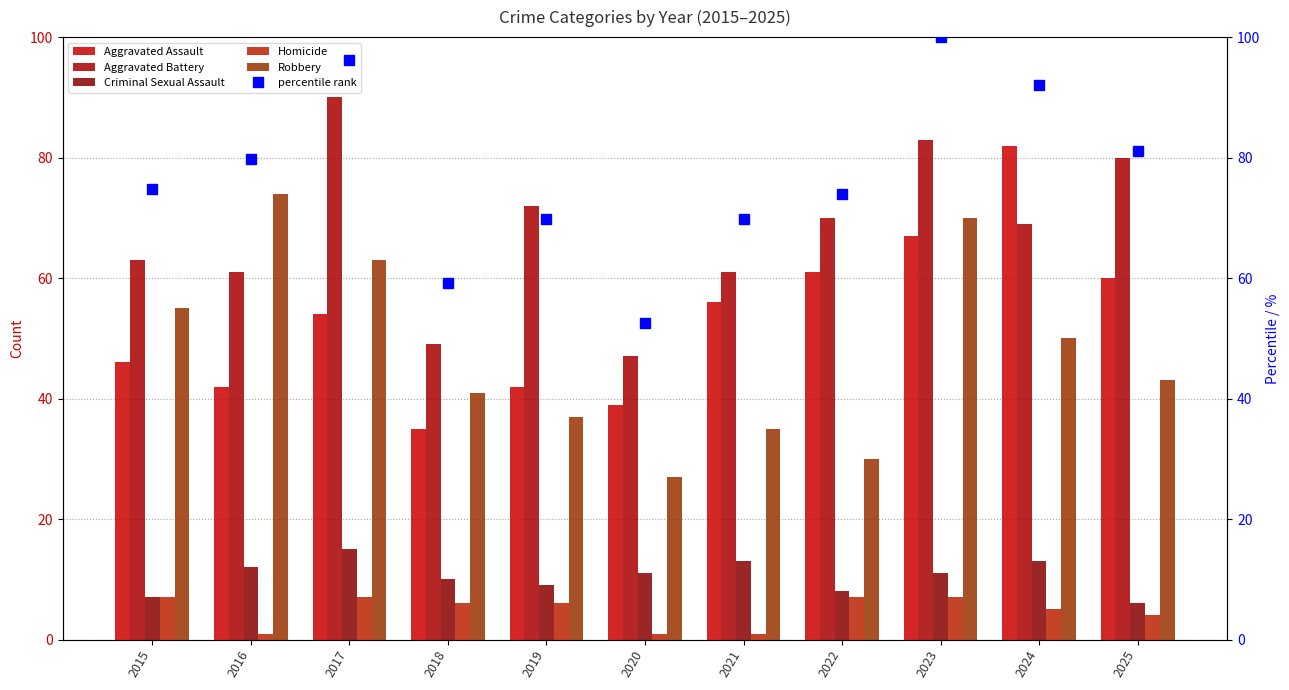

Reading left to right, list all the values displayed in this chart.

Aggravated Assault: 46.0	42.0	54.0	35.0	42.0	39.0	56.0	61.0	67.0	82.0	60.0
Aggravated Battery: 63.0	61.0	90.0	49.0	72.0	47.0	61.0	70.0	83.0	69.0	80.0
Criminal Sexual Assault: 7.0	12.0	15.0	10.0	9.0	11.0	13.0	8.0	11.0	13.0	6.0
Homicide: 7.0	1.0	7.0	6.0	6.0	1.0	1.0	7.0	7.0	5.0	4.0
Robbery: 55.0	74.0	63.0	41.0	37.0	27.0	35.0	30.0	70.0	50.0	43.0
percentile rank: 74.8	79.8	96.2	59.2	69.7	52.5	69.7	73.9	100.0	92.0	81.1